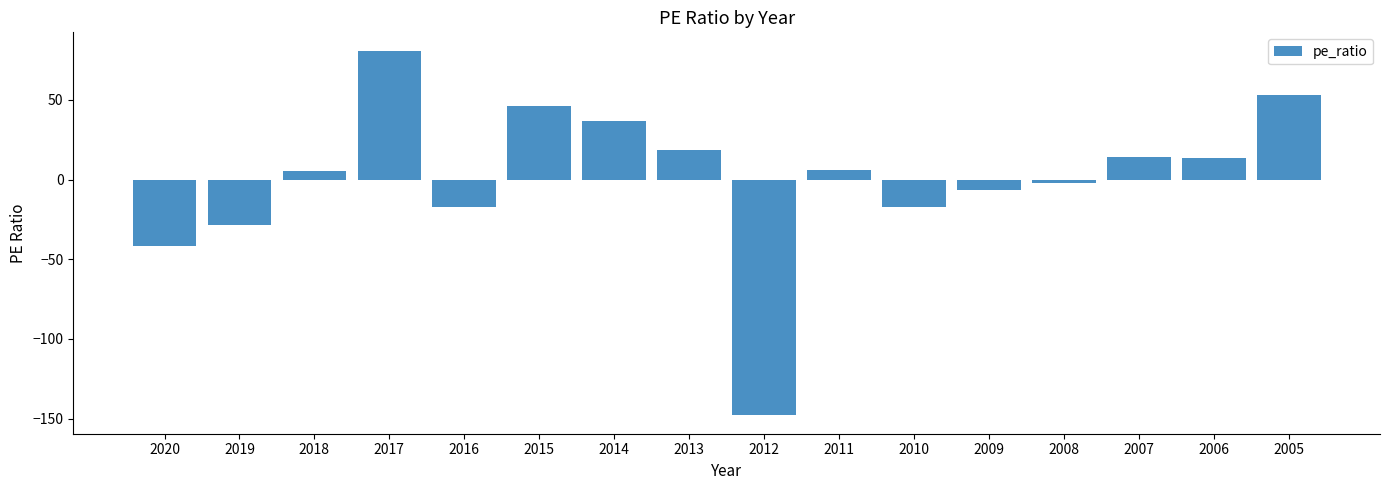

Which label corresponds to the smallest value in the chart?

2012